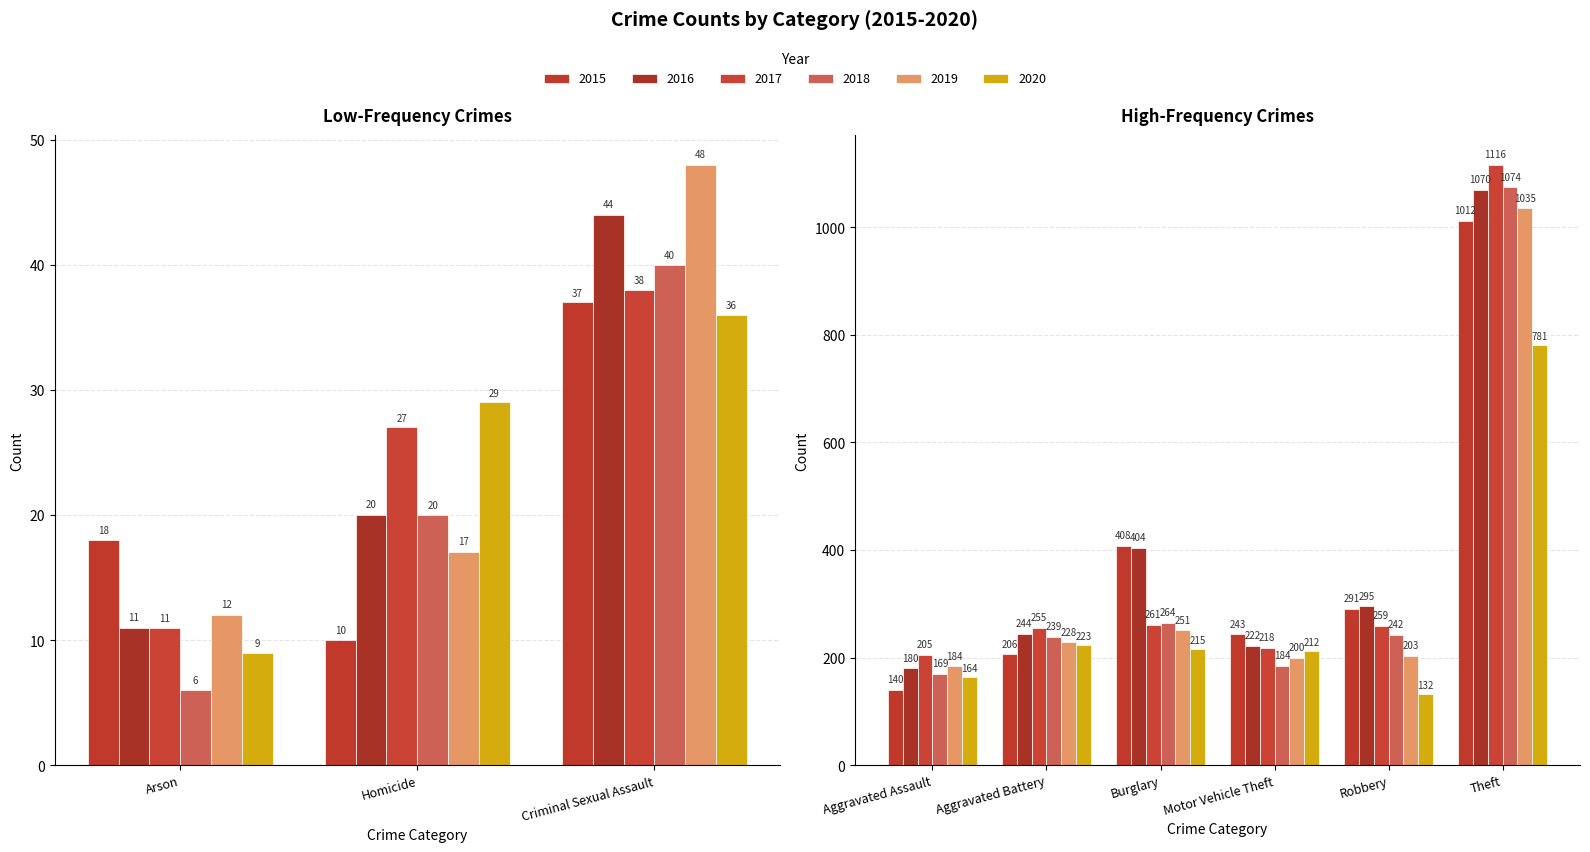

Does the chart contain any negative values?

No